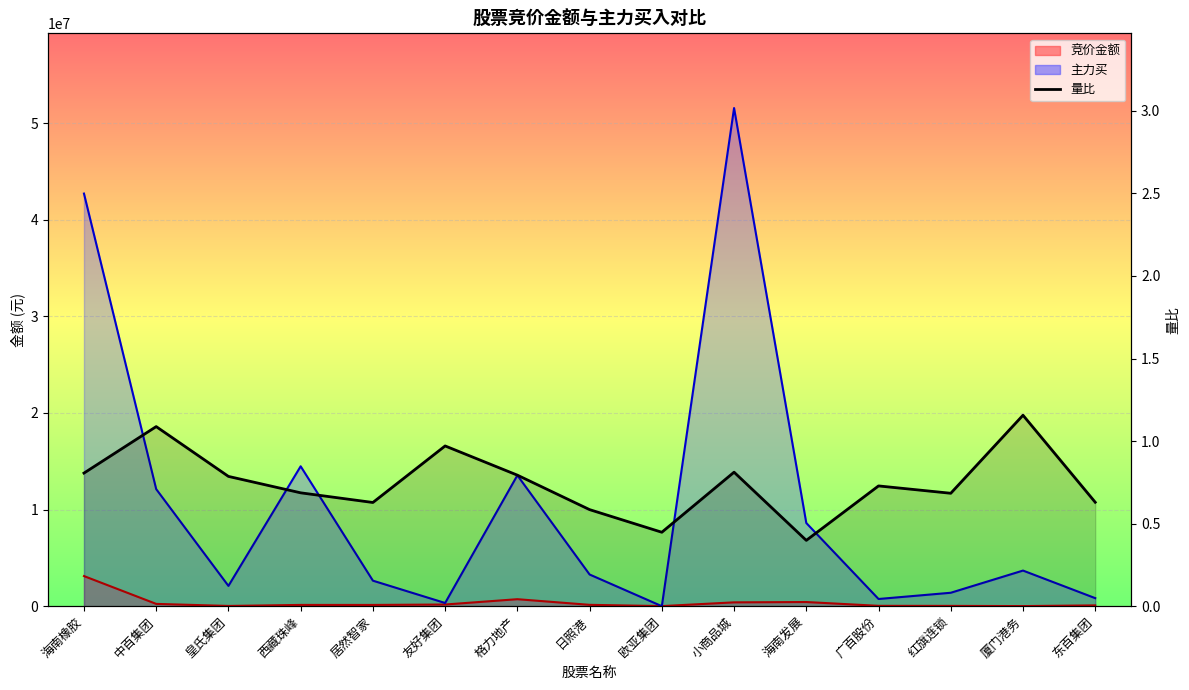

What position from the right is 格力地产?

9